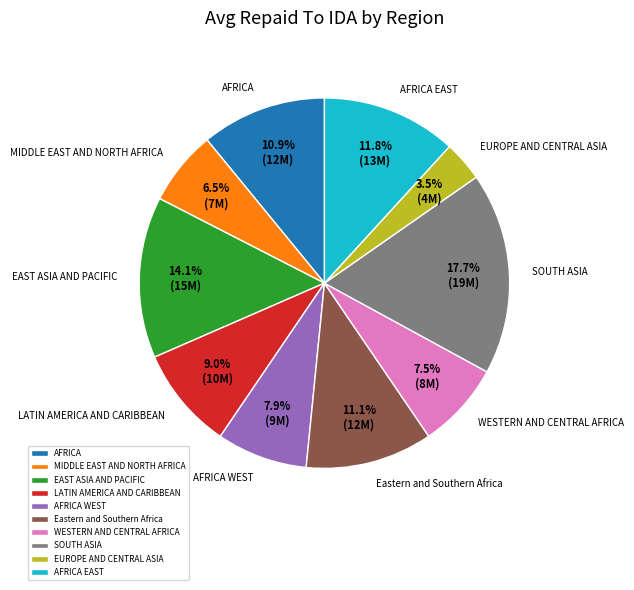

How many segments does this pie chart have?

10